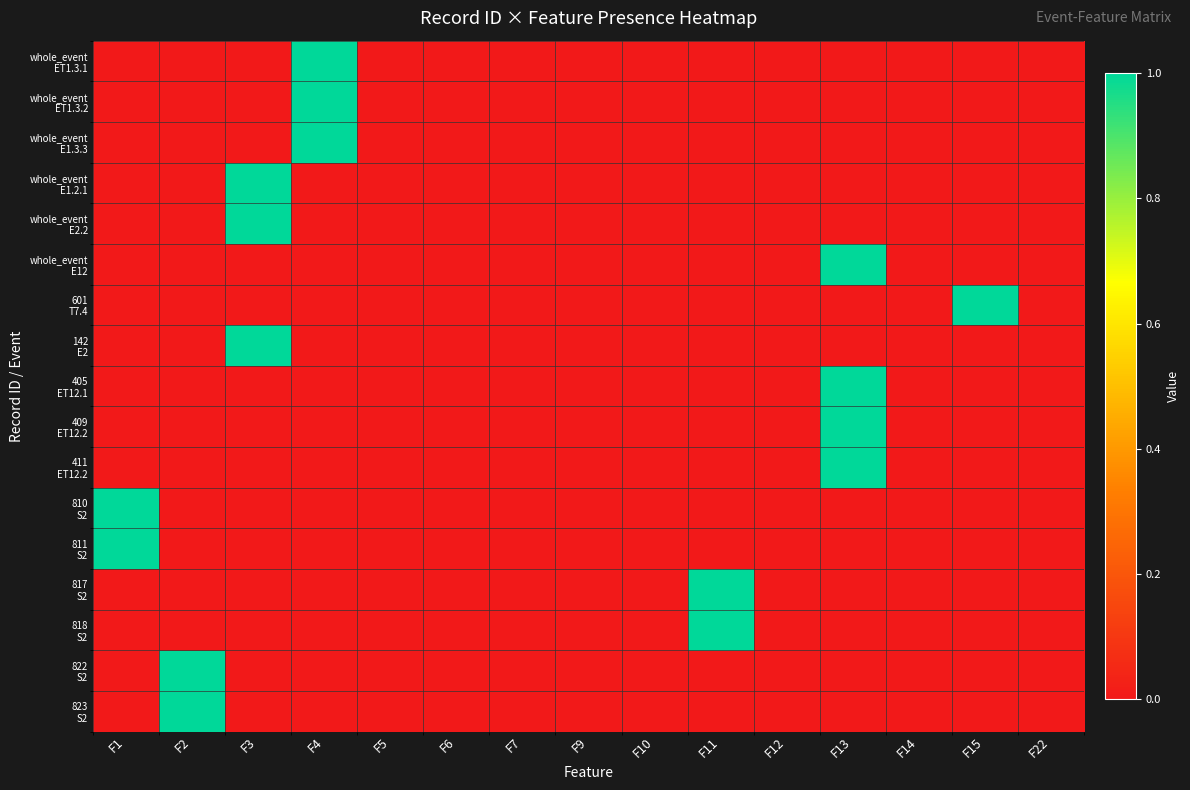

At F14, list the series in order from smallest to largest.

whole_event EТ1.3.1, whole_event EТ1.3.2, whole_event E1.3.3, whole_event E1.2.1, whole_event E2.2, whole_event E12, 601 T7.4, 142 E2, 405 ET12.1, 409 ET12.2, 411 ET12.2, 810 S2, 811 S2, 817 S2, 818 S2, 822 S2, 823 S2